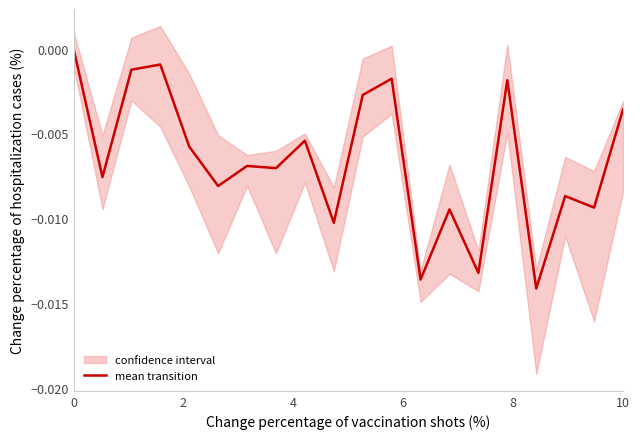

The chart shows a value of -0.0 at 2. True or false?

False